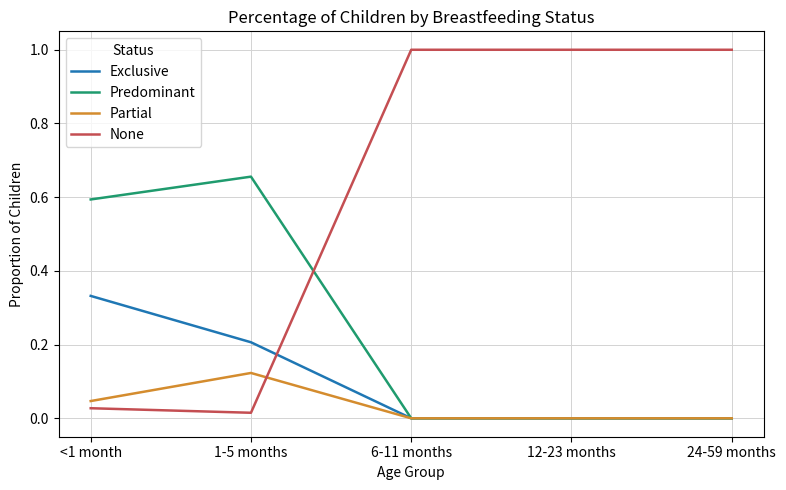

List the series in order of their peak value, lowest first.

Partial, Exclusive, Predominant, None